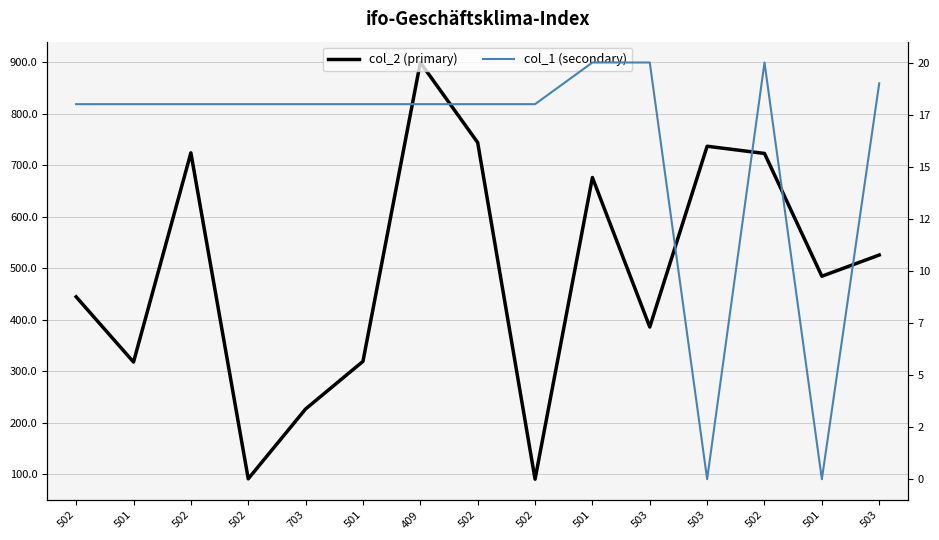

Is this an area chart (filled region under the line)?

No